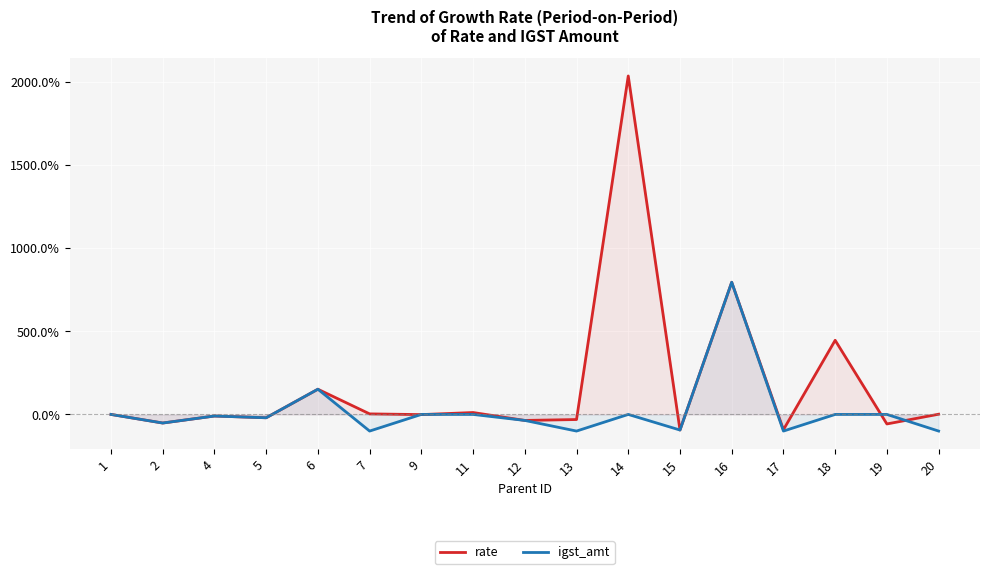

Is the value of rate at 4 greater than the value of igst_amt at 12?

Yes